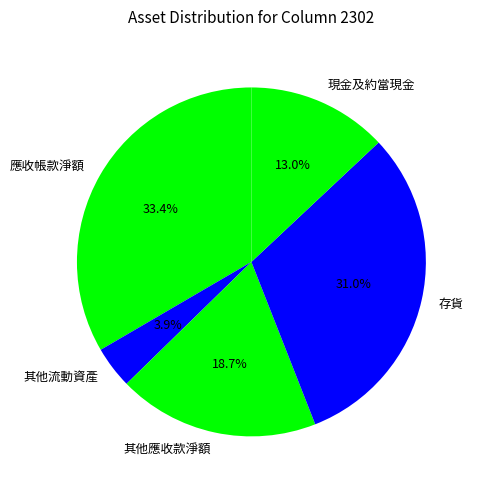

Which slice is the smallest?

其他流動資產